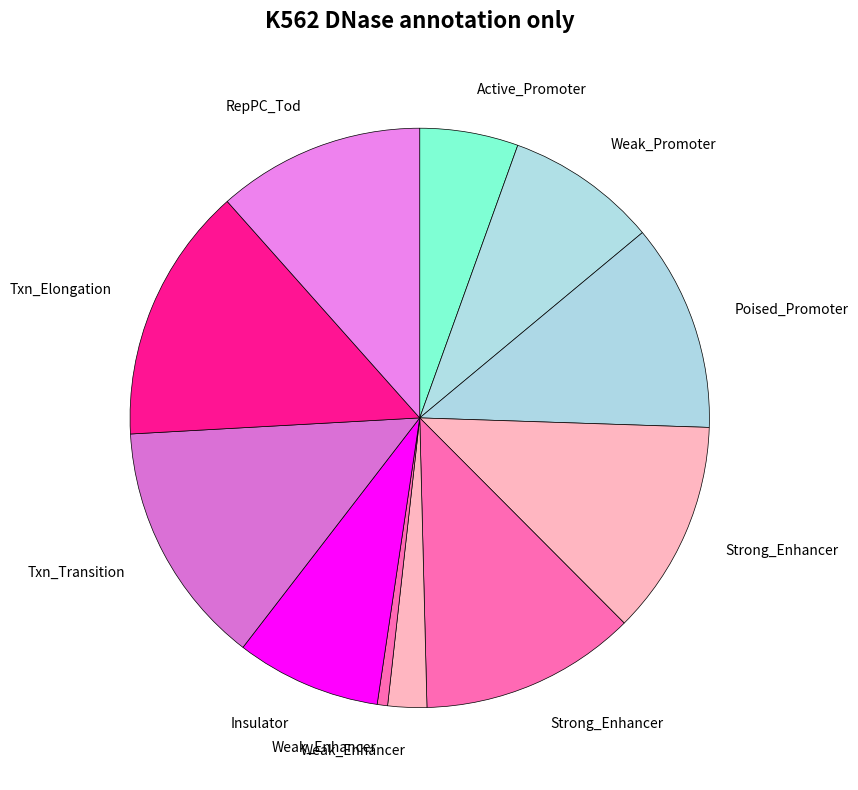

How many segments does this pie chart have?

11